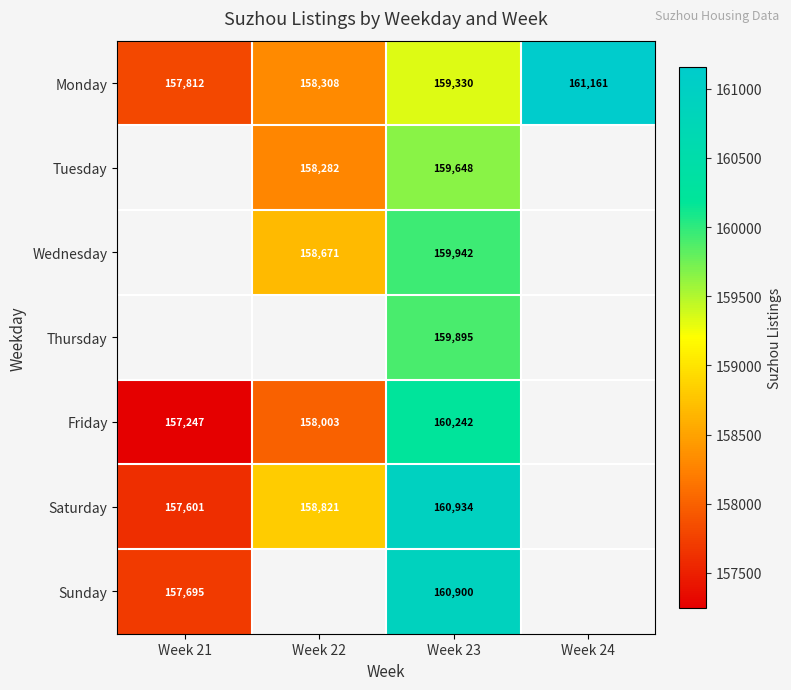

What is the spread (max minus min) of values at Week 21?

565.0